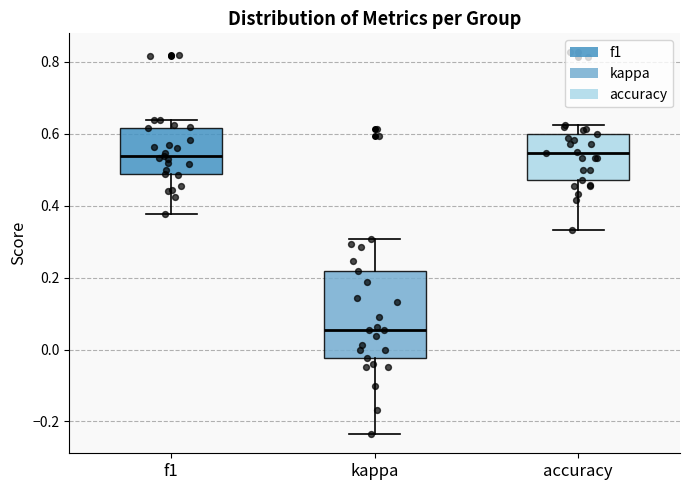

Which box is the tallest, from its lower edge to its upper edge?

kappa